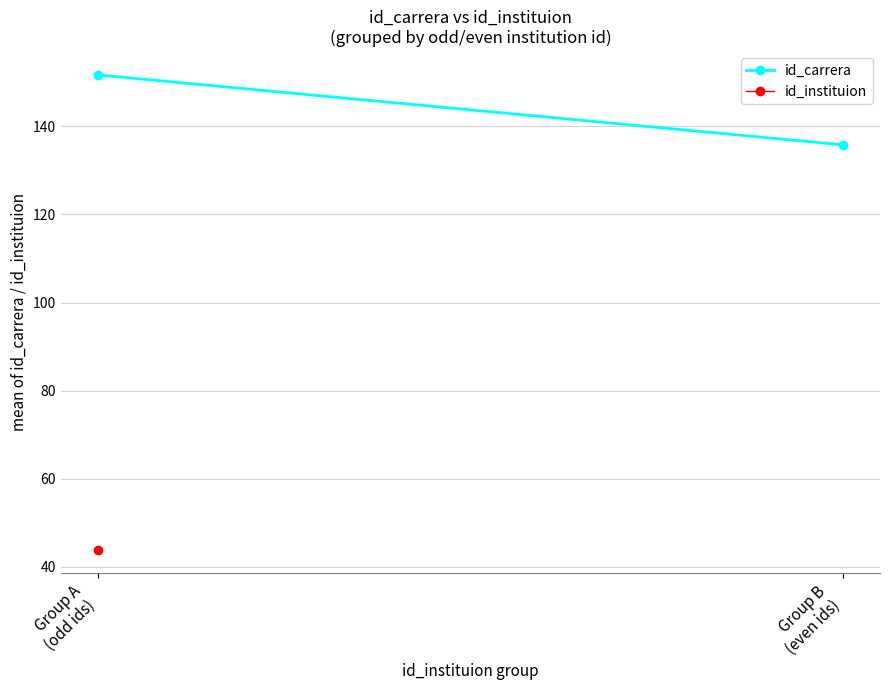

Read the value at Group B
(even ids).

135.8